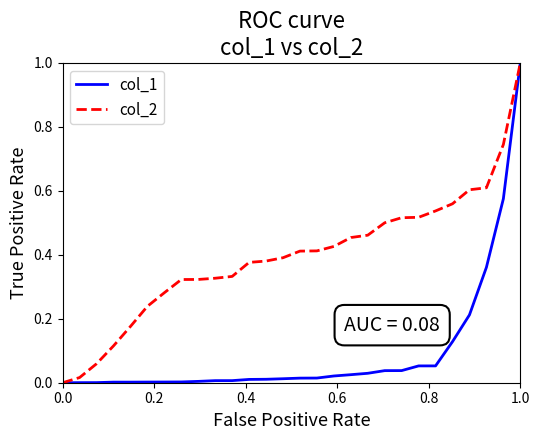

Which series has the largest total across all categories?

col_2